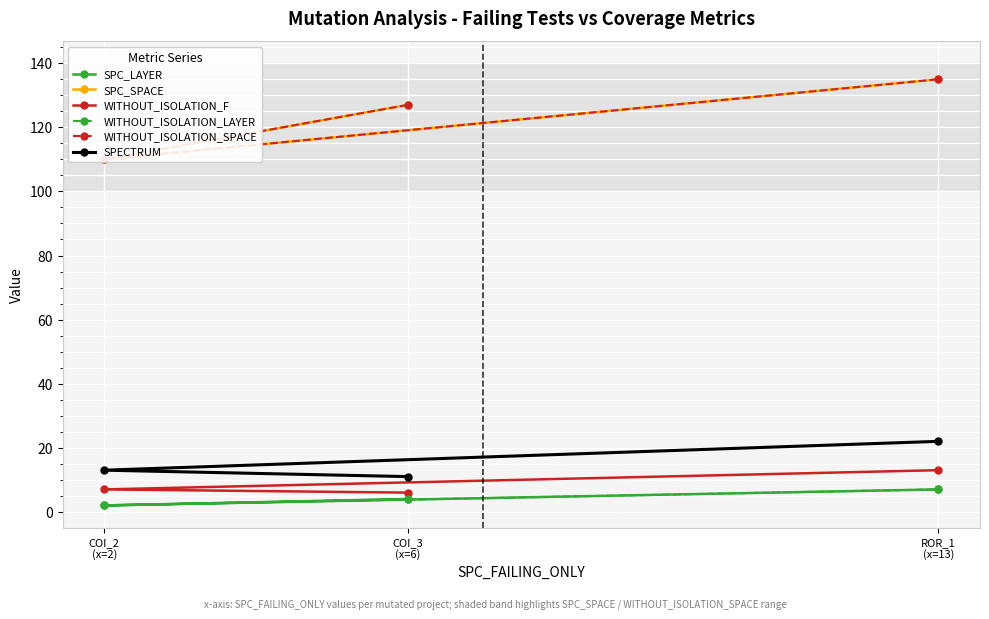

List the labels in order of WITHOUT_ISOLATION_F value, smallest first.

COI_3
(x=6), COI_2
(x=2), ROR_1
(x=13)